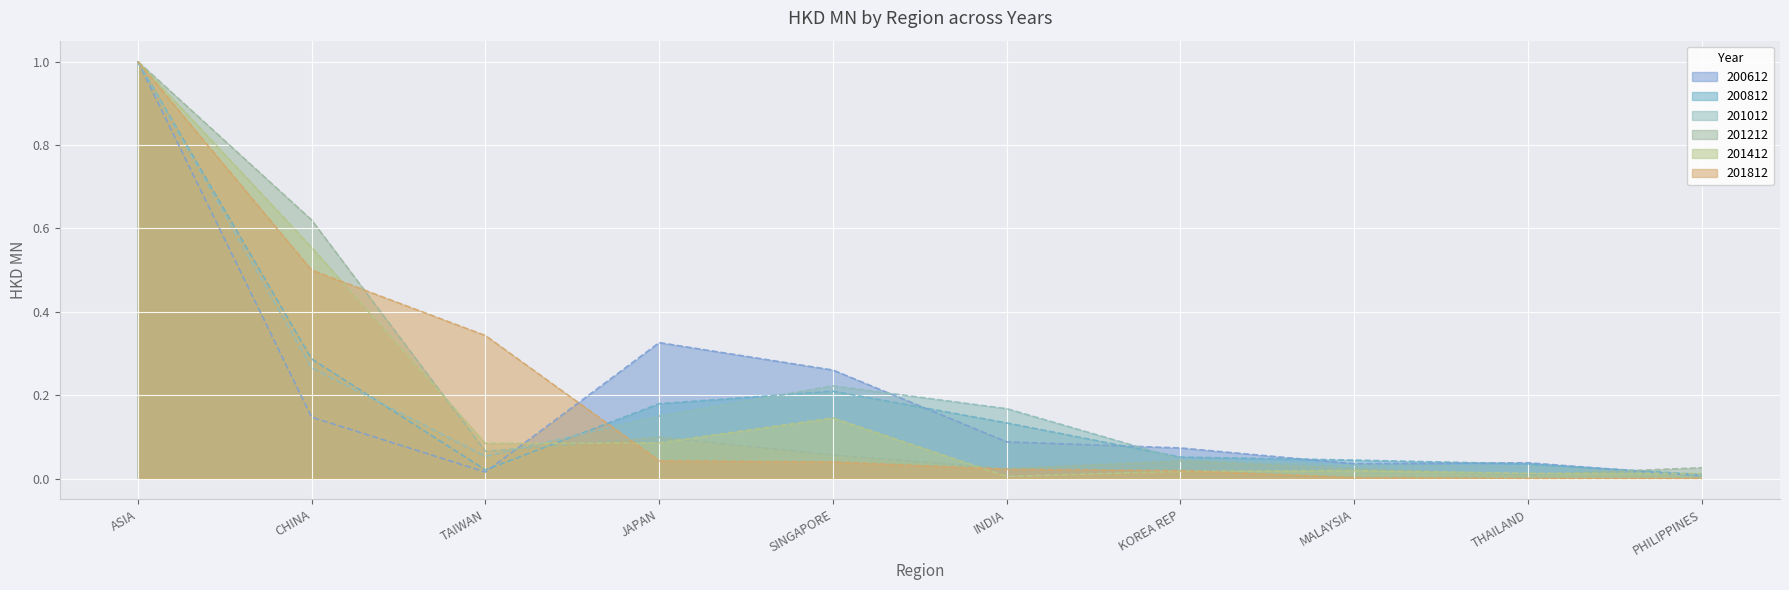

Between CHINA and ASIA, which is larger?

ASIA